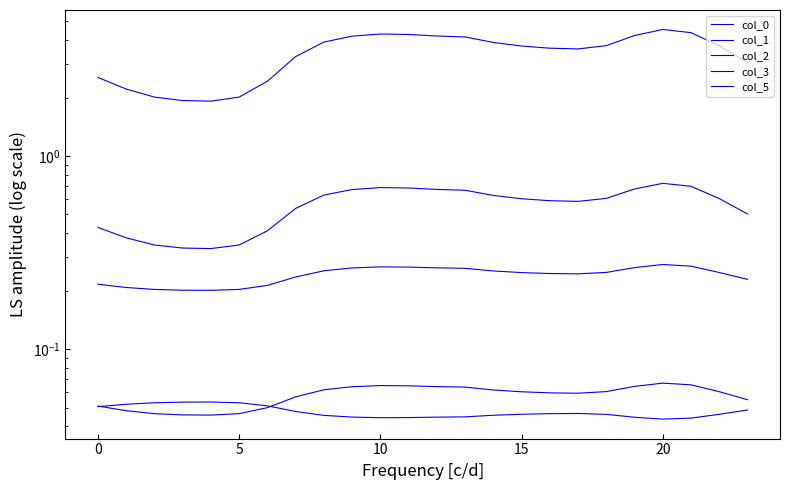

Is this an area chart (filled region under the line)?

No